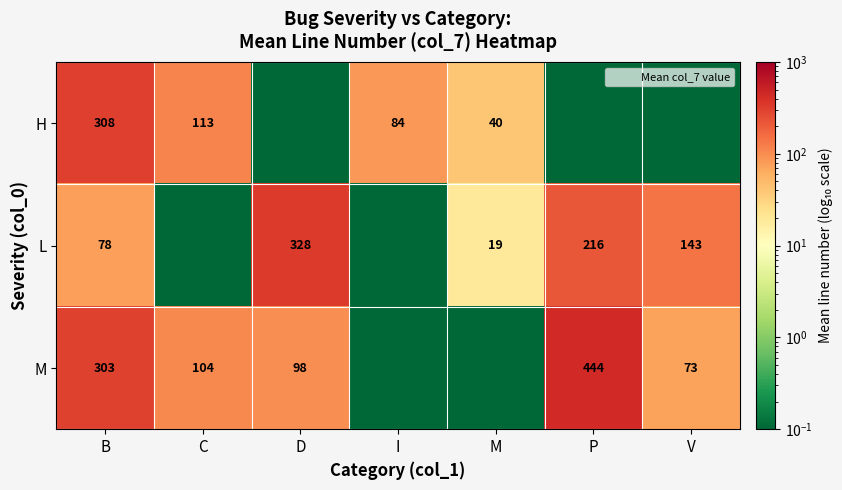

What is the sum of the H values at M and B?

348.0